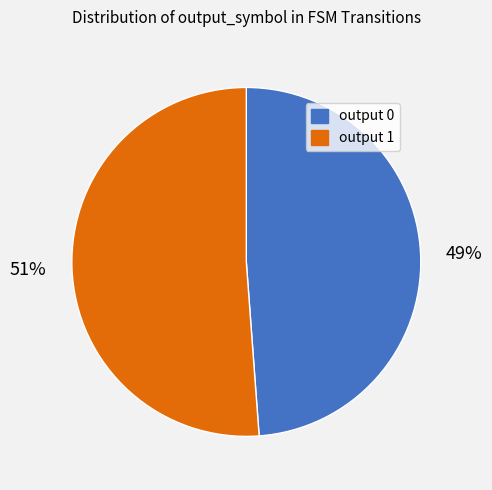

What is the majority slice?

output 1